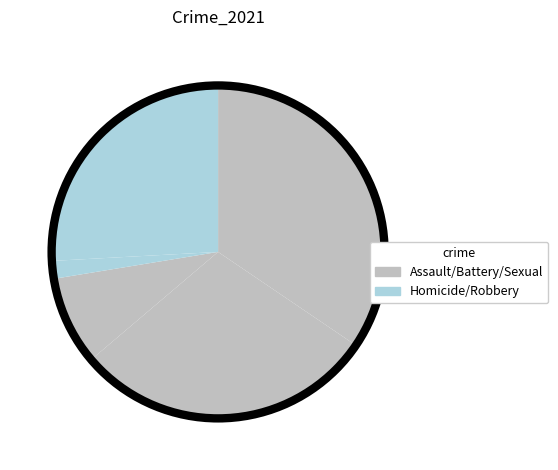

Is there any slice that represents more than half of the pie?

No